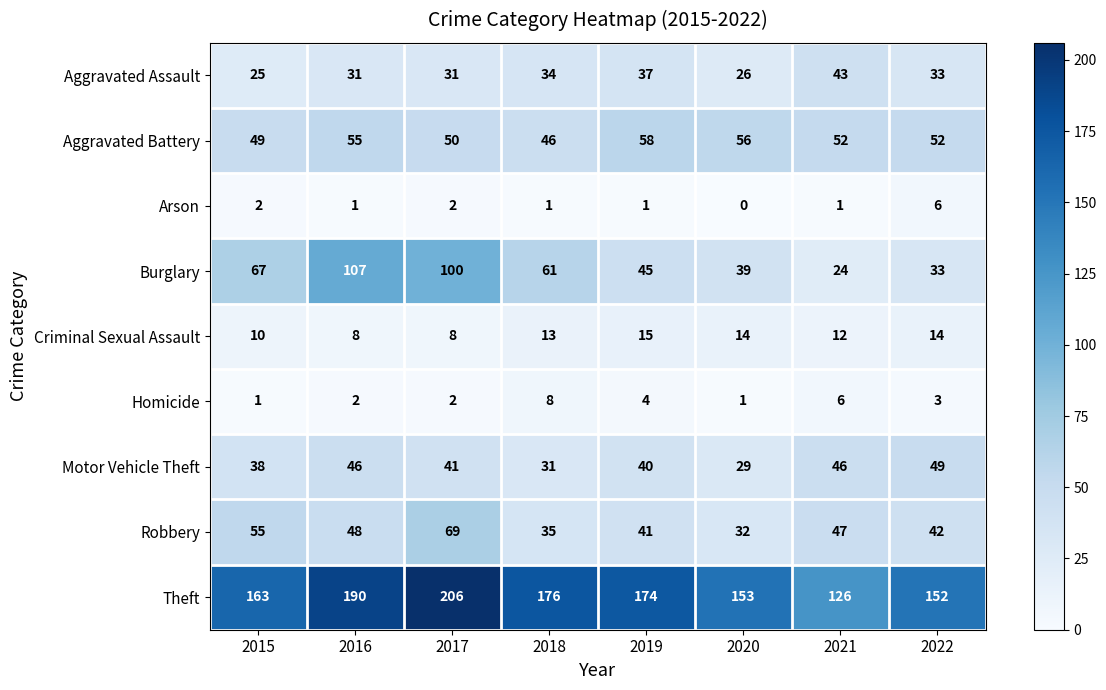

Which series has the widest spread of values?

Burglary